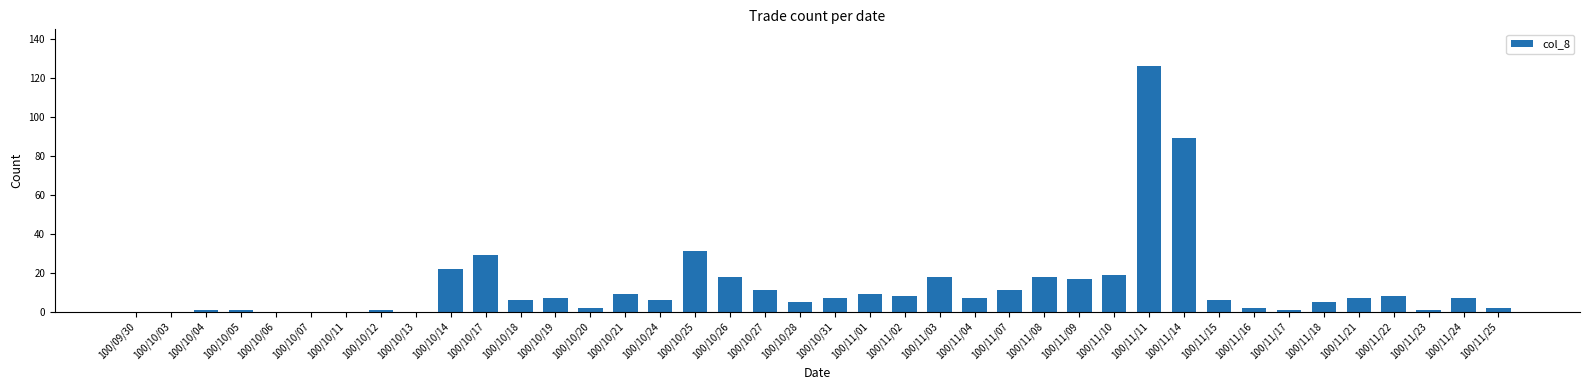

At which label does the data first exceed 7?

100/10/14